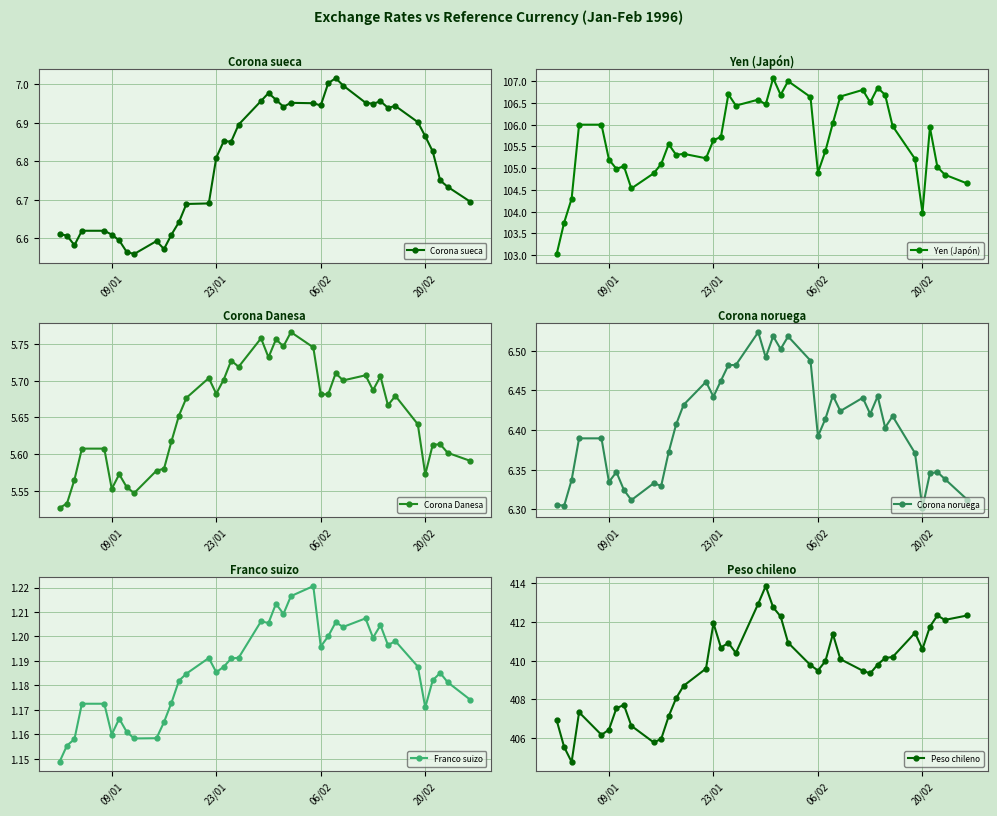

What is the highest value of the Peso chileno series?

413.9